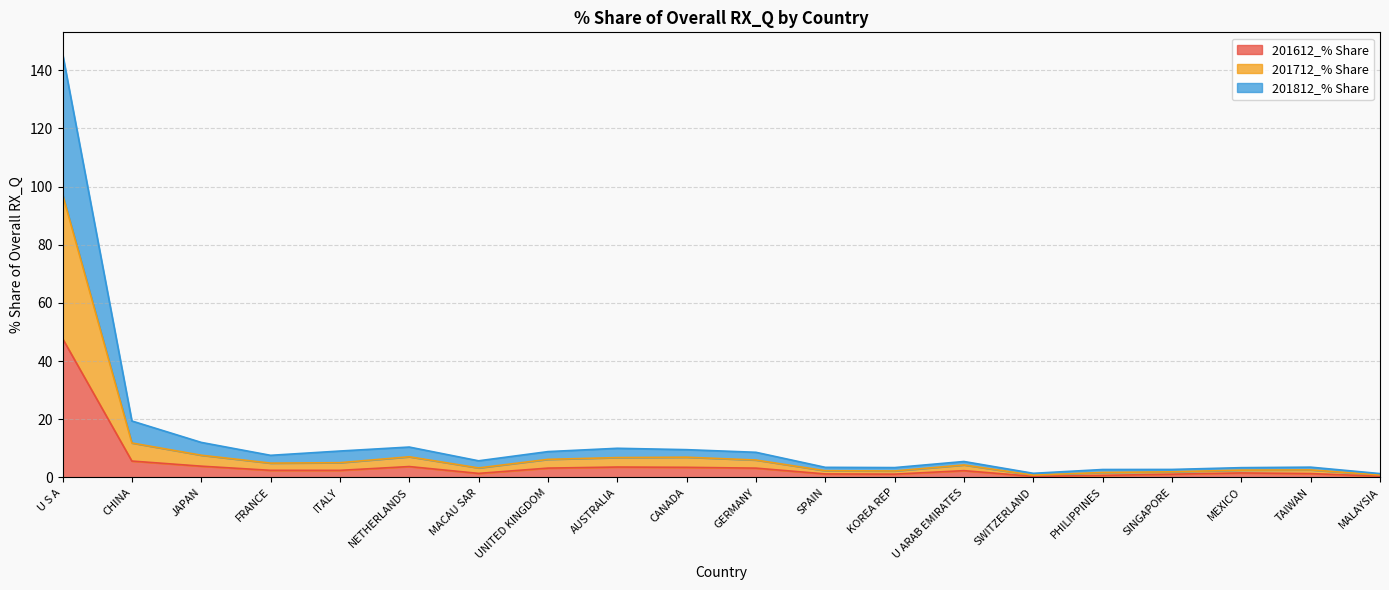

What is the highest value of the 201612_% Share series?

47.8